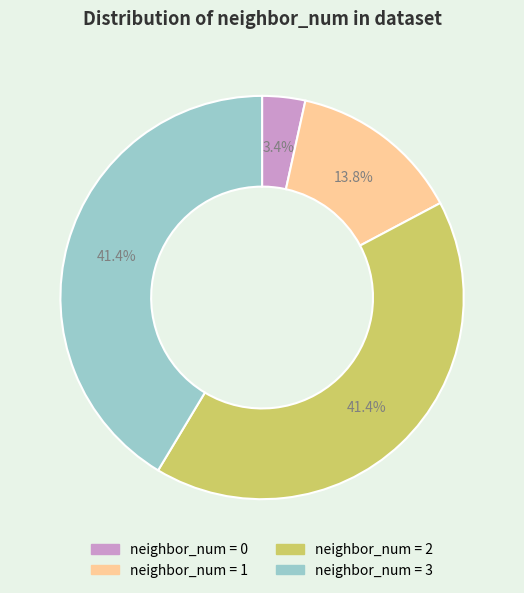

To the nearest percent, what is the average slice percentage?

25%